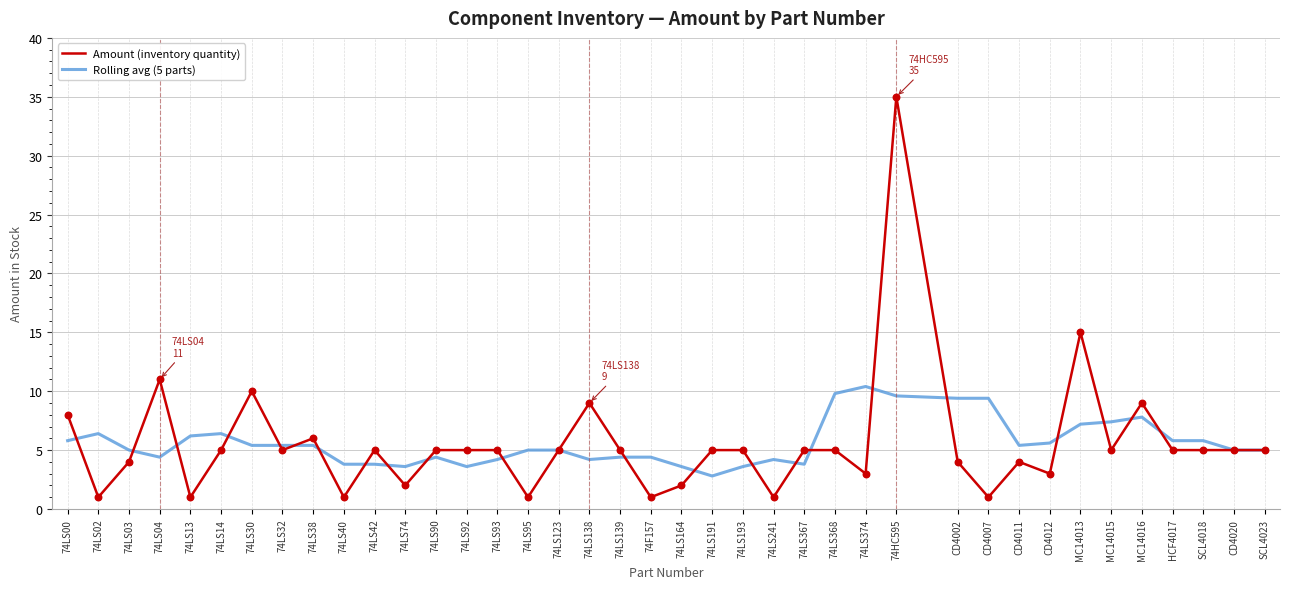

Is the value of Rolling avg (5 parts) at 74F157 greater than the value of Amount (inventory quantity) at 74LS368?

No